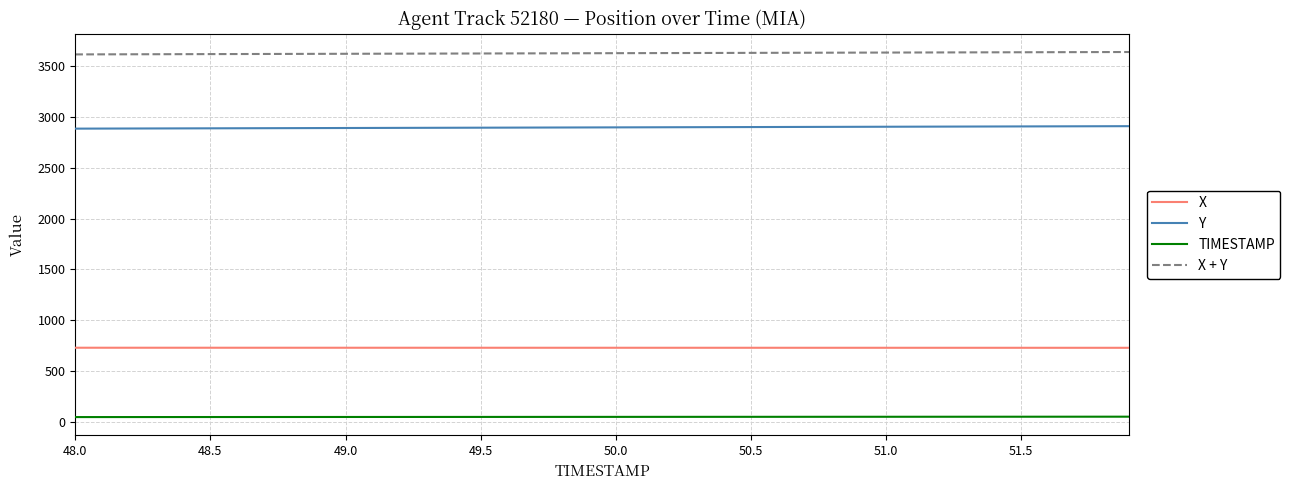

True or false: TIMESTAMP and X + Y cross at least once.

False